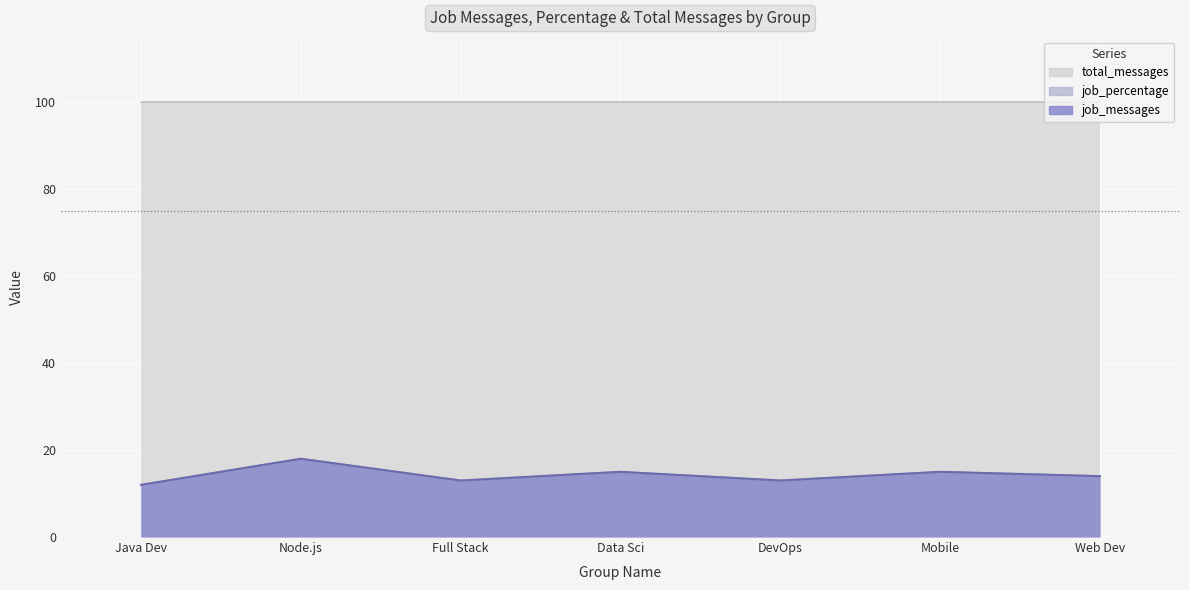

In job_messages, how many points are lower than both neighbors (excluding endpoints)?

2